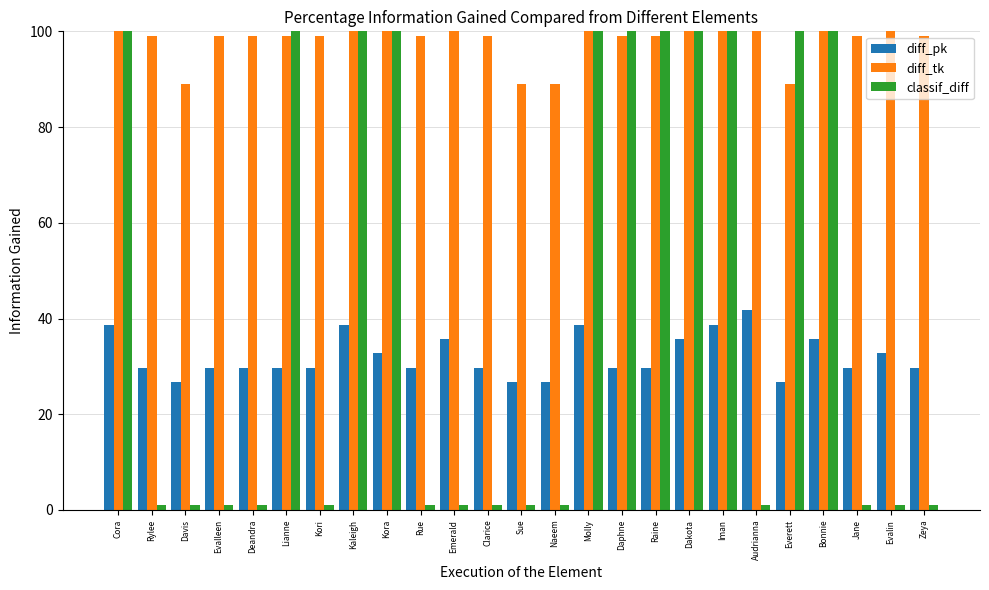

Which has a higher value, Clarice or Dakota?

Dakota